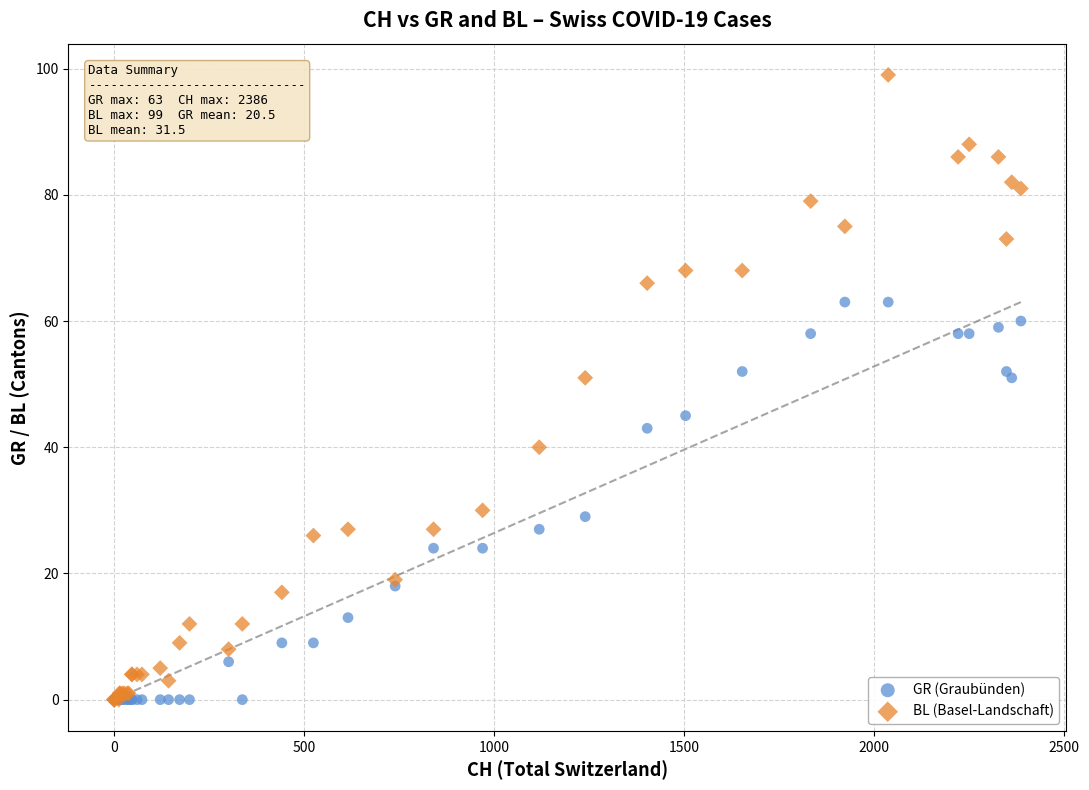

Which series has the widest spread of Y values?

BL (Basel-Landschaft)